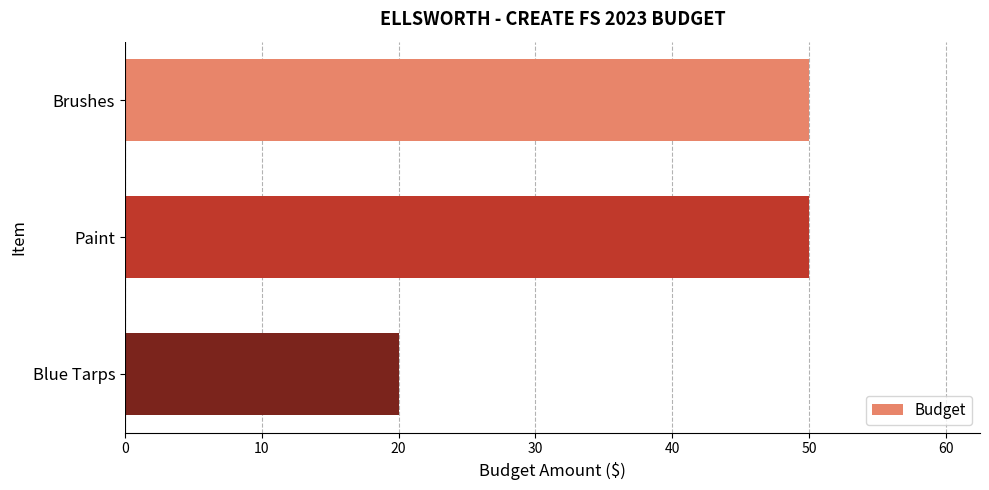

Reading bottom to top, what are all the values shown in this chart?

20	50	50